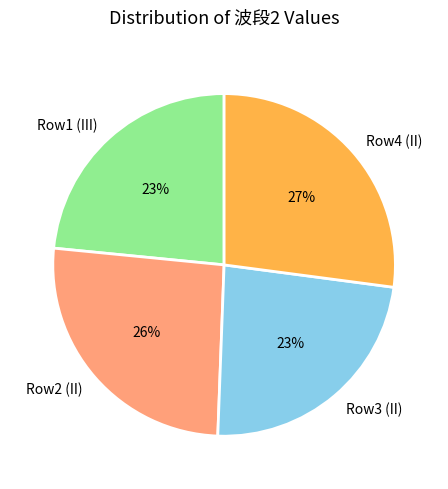

To the nearest percent, what is the difference between the largest and smallest slice percentages?

4%